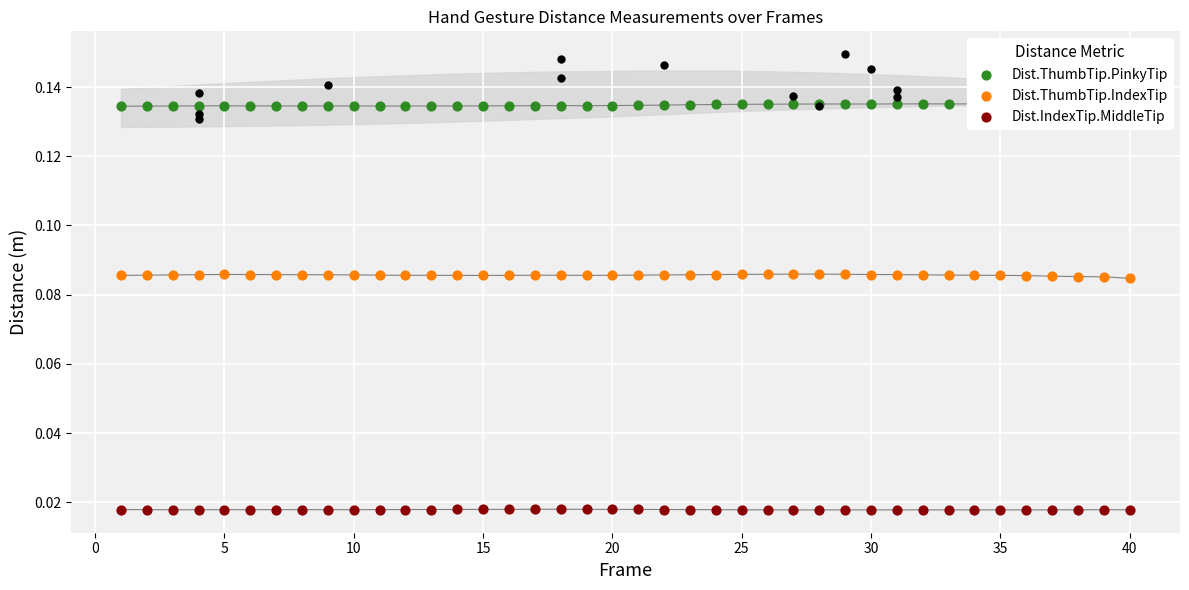

At how many categories does at least one series exceed 0?

40